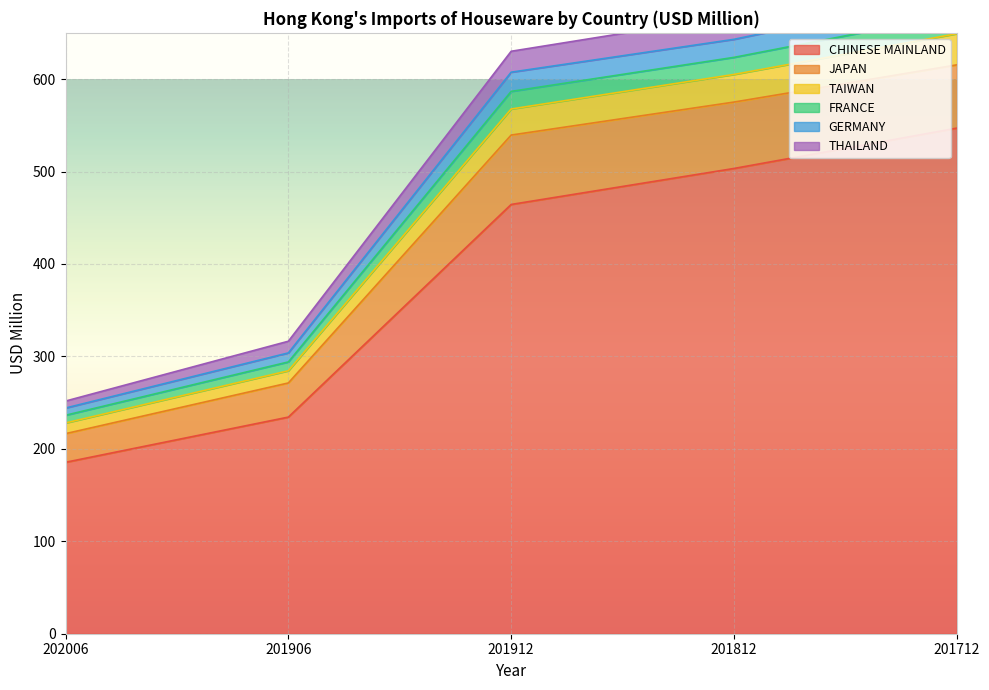

What is the difference between the maximum and second lowest values in the THAILAND series?

344.1